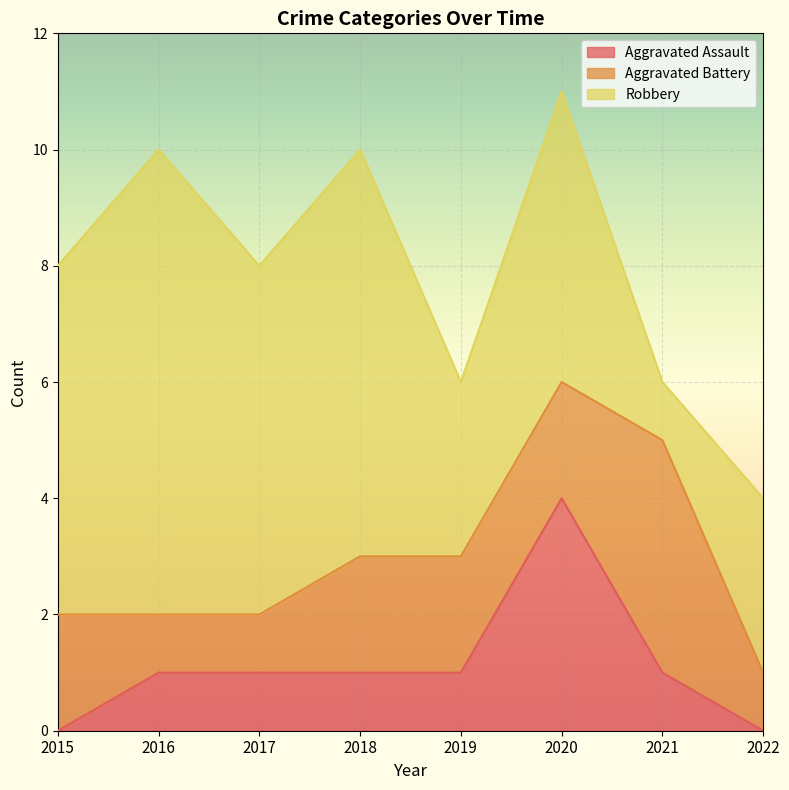

How many distinct data groups are displayed?

3